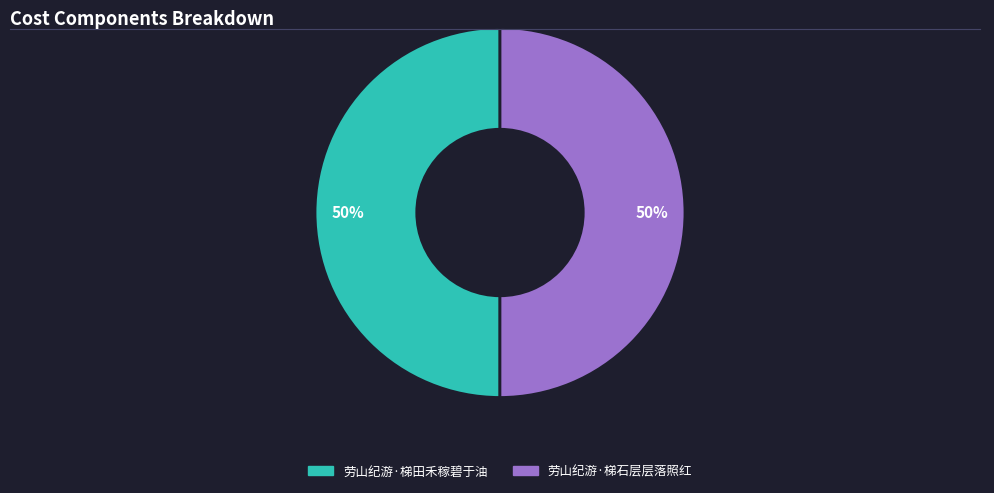

Is it true that 劳山纪游·梯石层层落照红 is 44% of the pie?

False